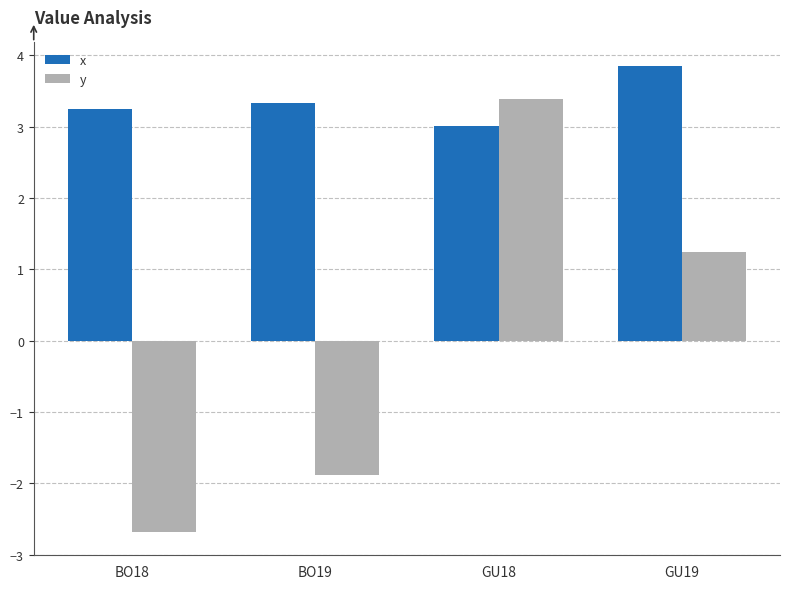

At which label does x reach its peak?

GU19